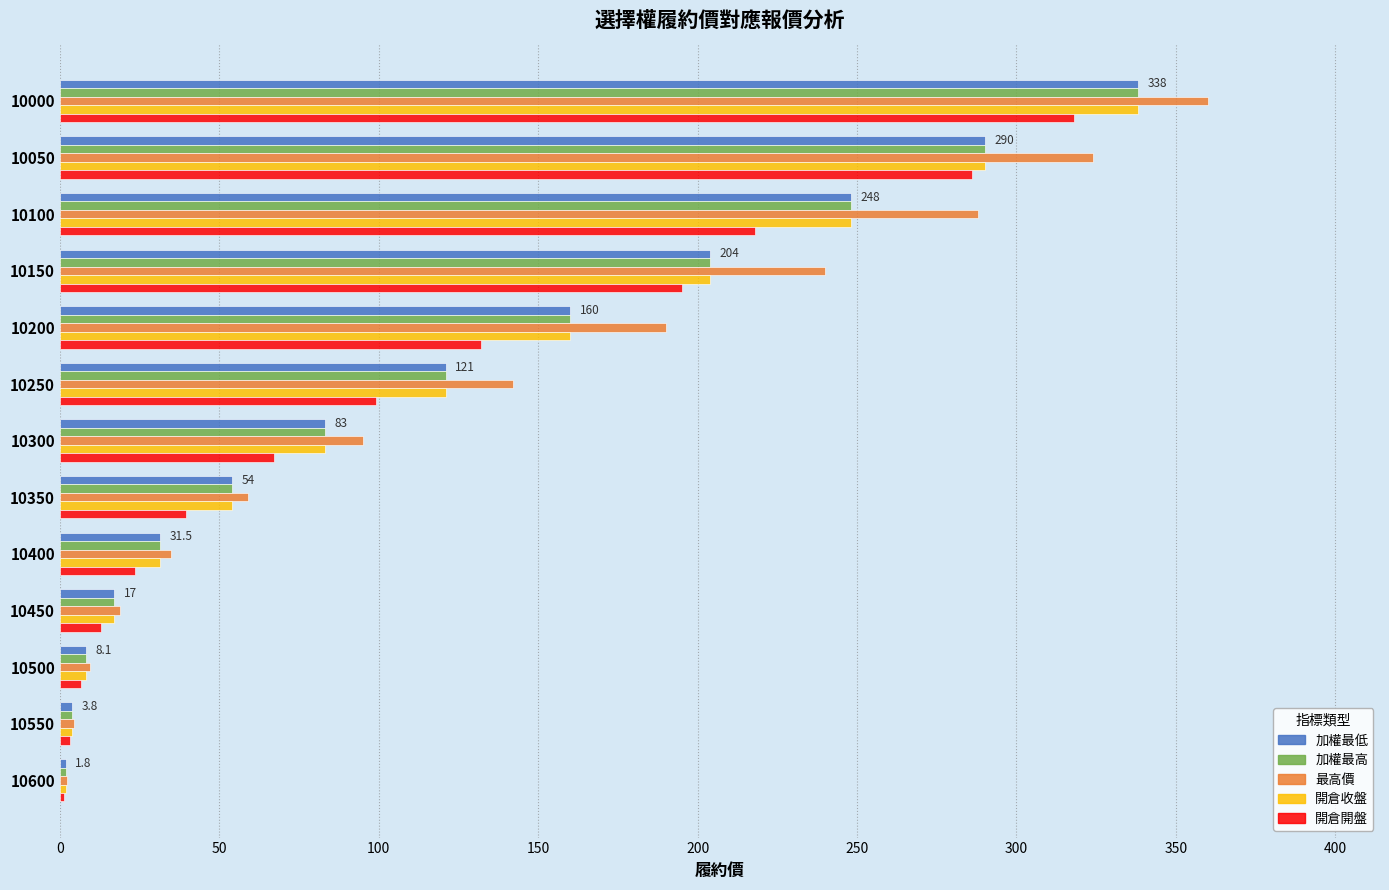

How many series are shown in this chart?

5